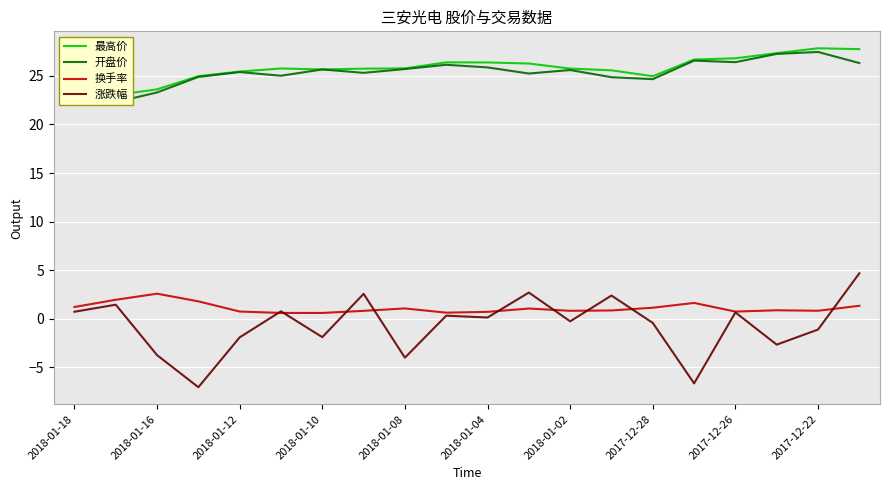

Is it true that 涨跌幅 equals -3.2 at 2018-01-10?

False